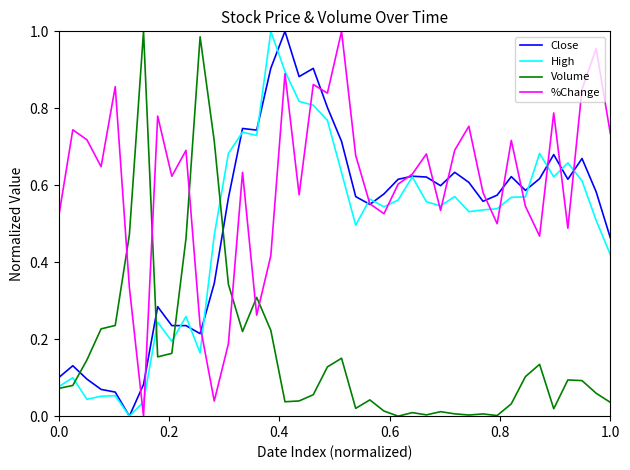

How many intersections are there between Close and Volume?

4